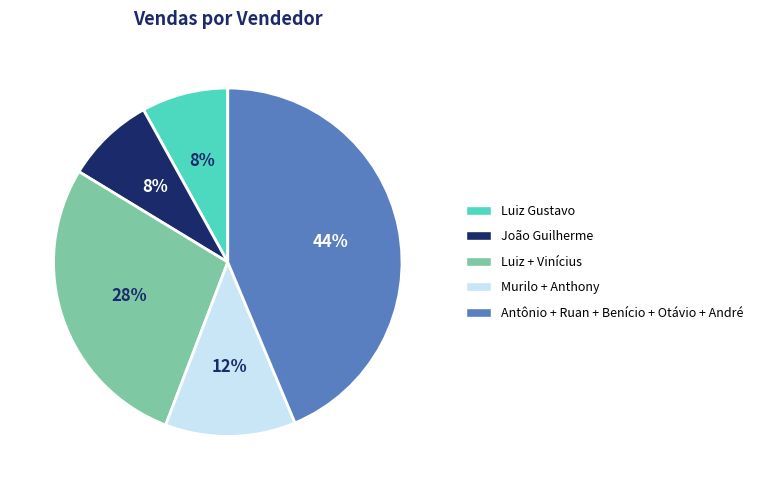

To the nearest percent, what portion does Luiz Gustavo represent?

8%